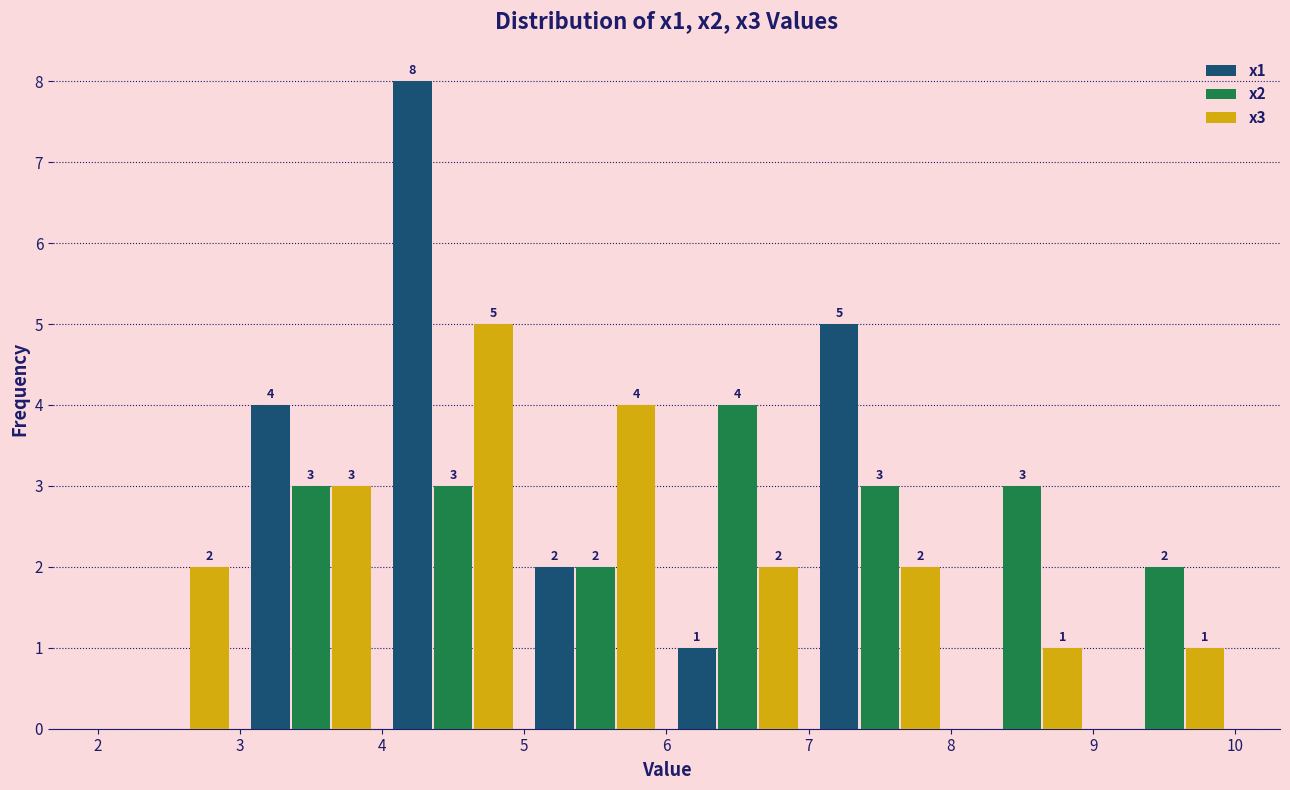

In the x1 series, which range on the x-axis has the tallest bar?

4 to 5